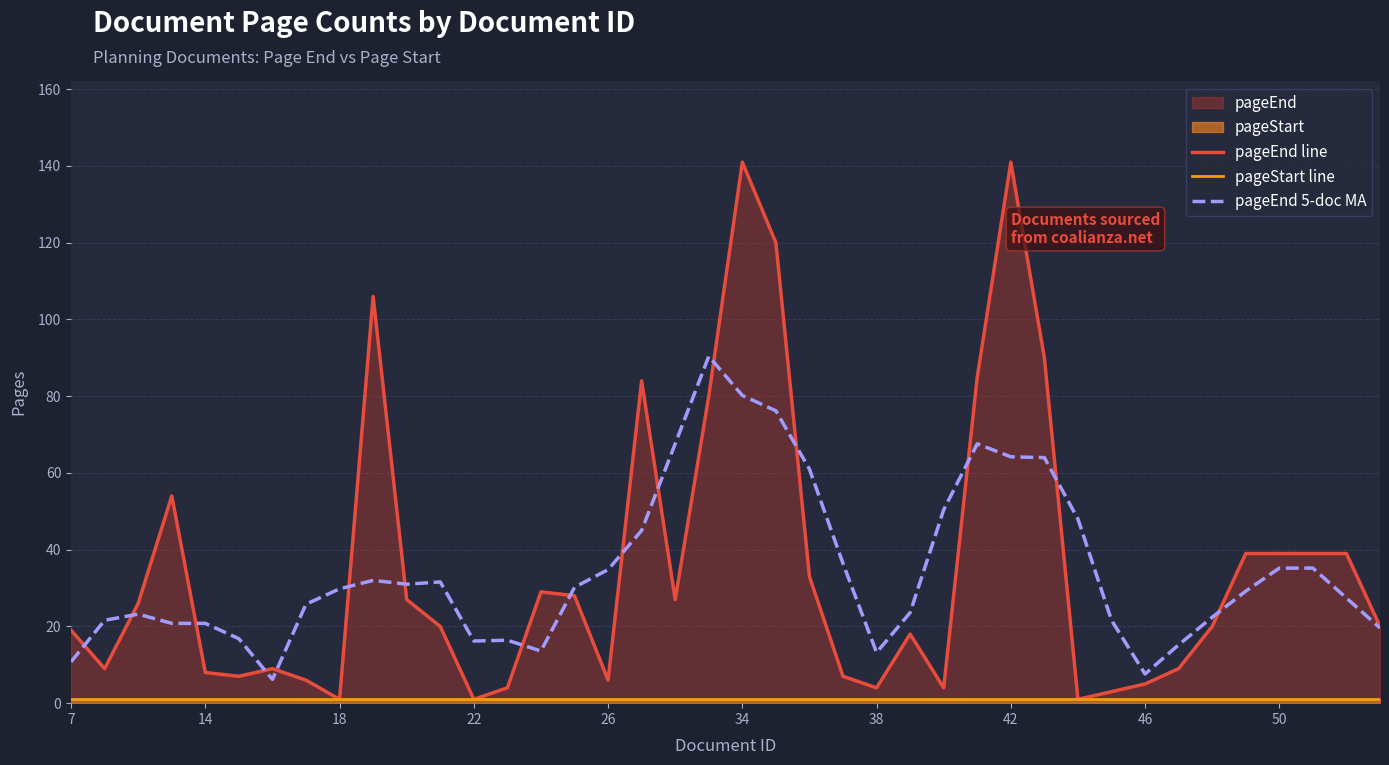

What is the minimum value for pageEnd 5-doc MA?

6.2